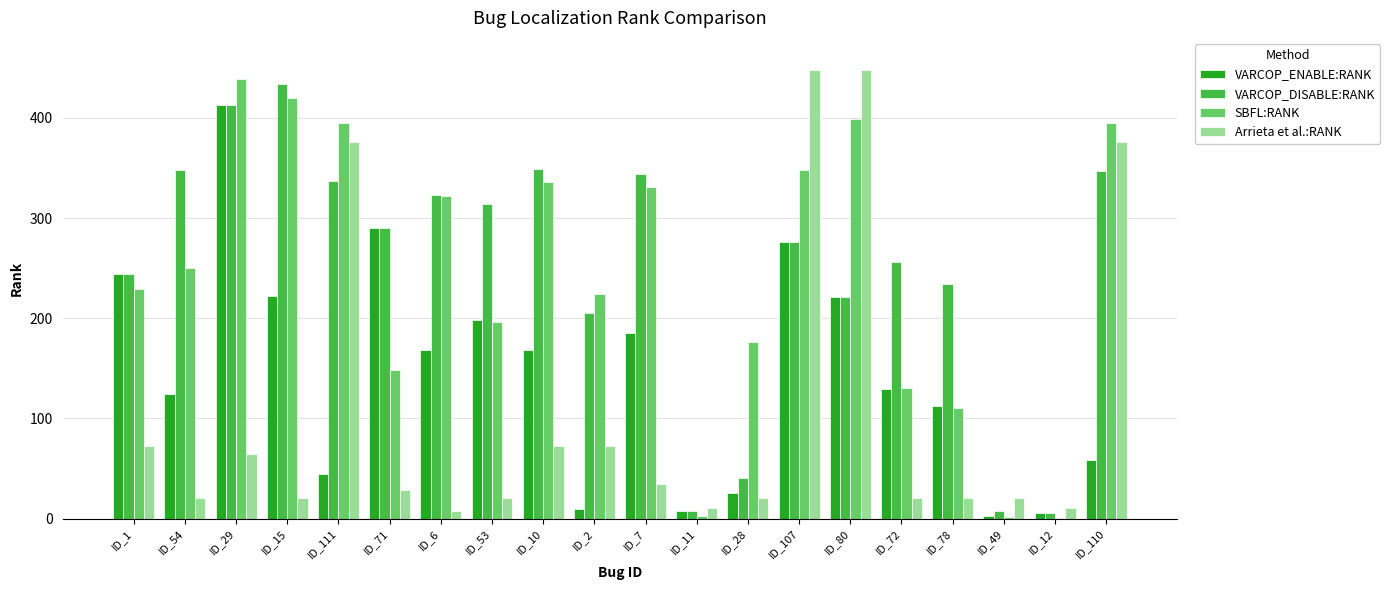

Count the number of categories in the chart.

20